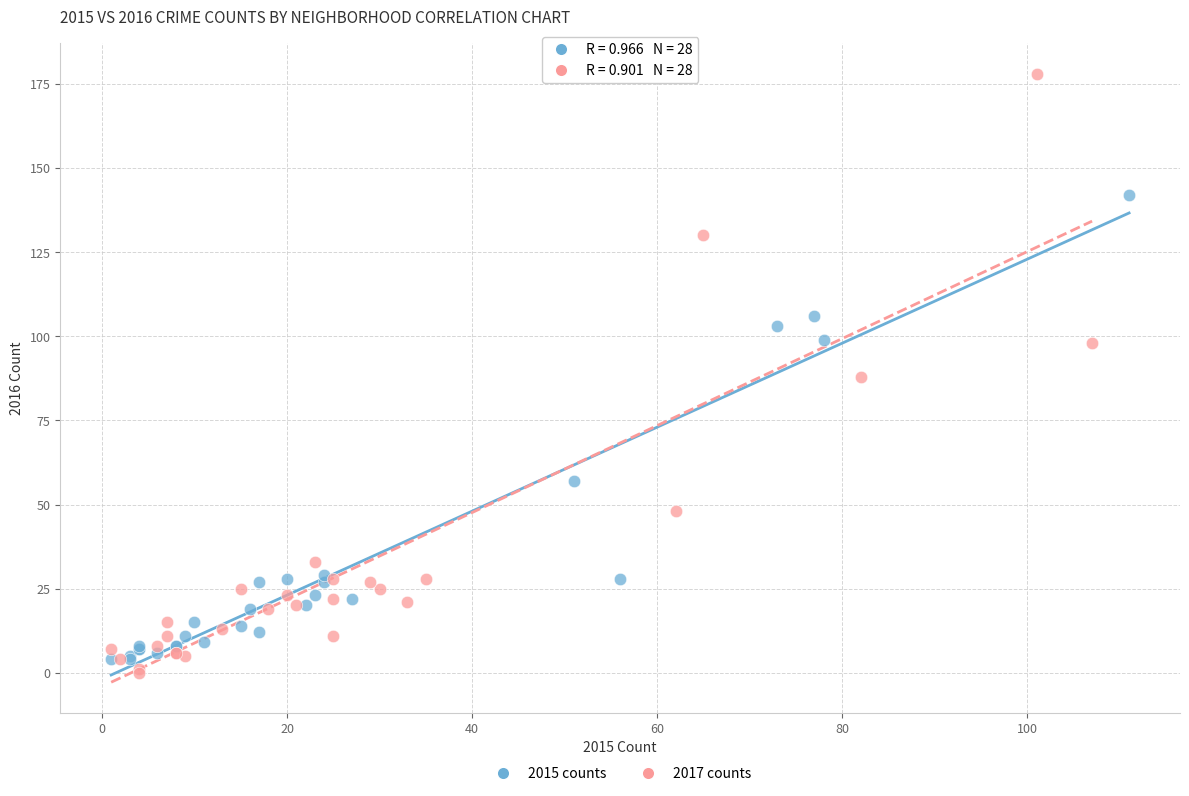

Which series contains the highest Y value?

2017 counts